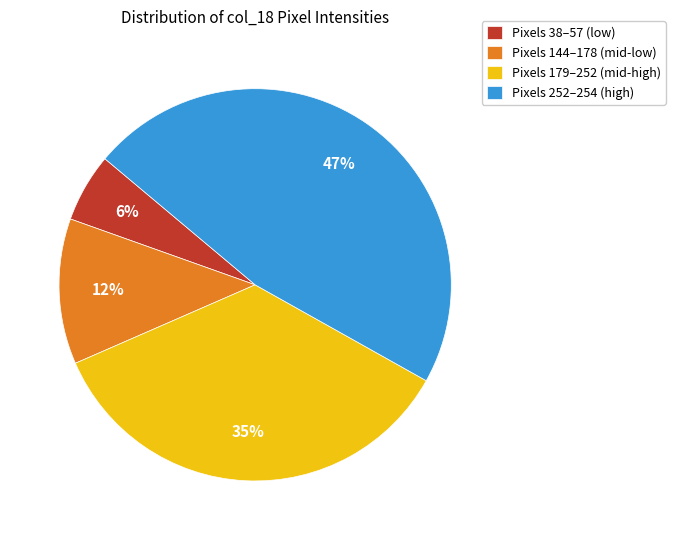

Approximately how many times larger is the value at Pixels 252–254 (high) compared to Pixels 179–252 (mid-high)?

1.3